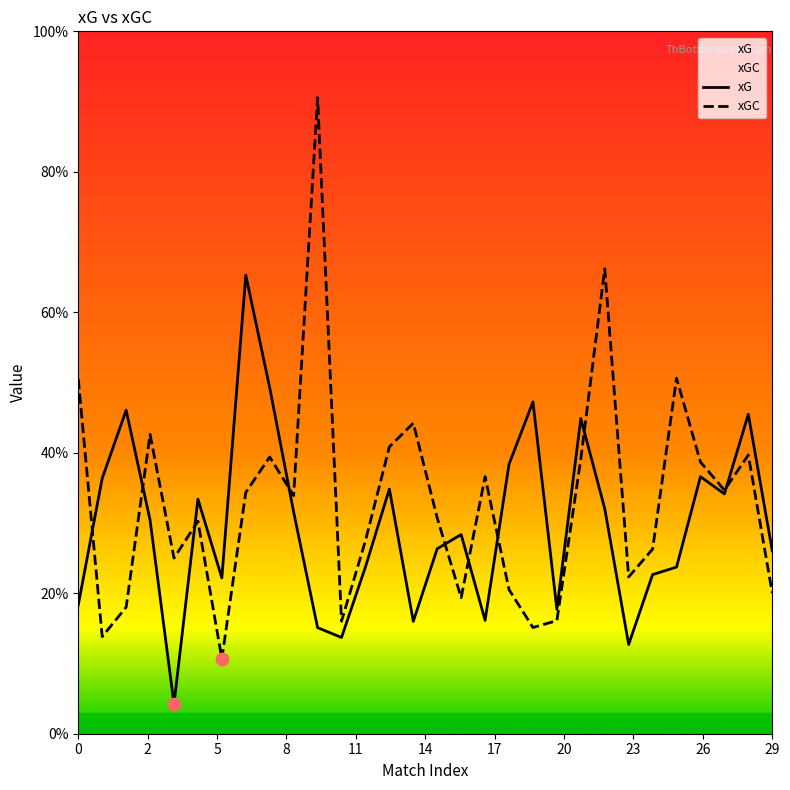

Is the value of xG at 14 greater than the value of xGC at 11?

Yes